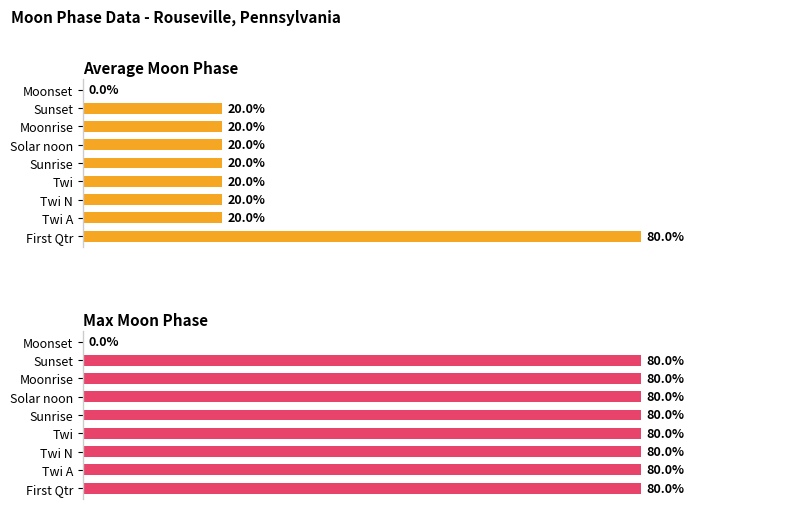

How many values in the Average Moon Phase series exceed 0?

8